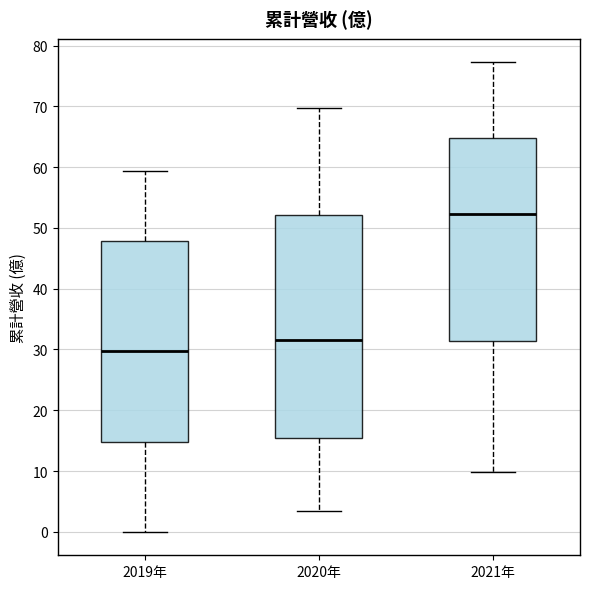

Where is the lower edge of the box for 2019年 on the y-axis? The values are not printed on the chart, so give them approximately, as read against the axis.

15